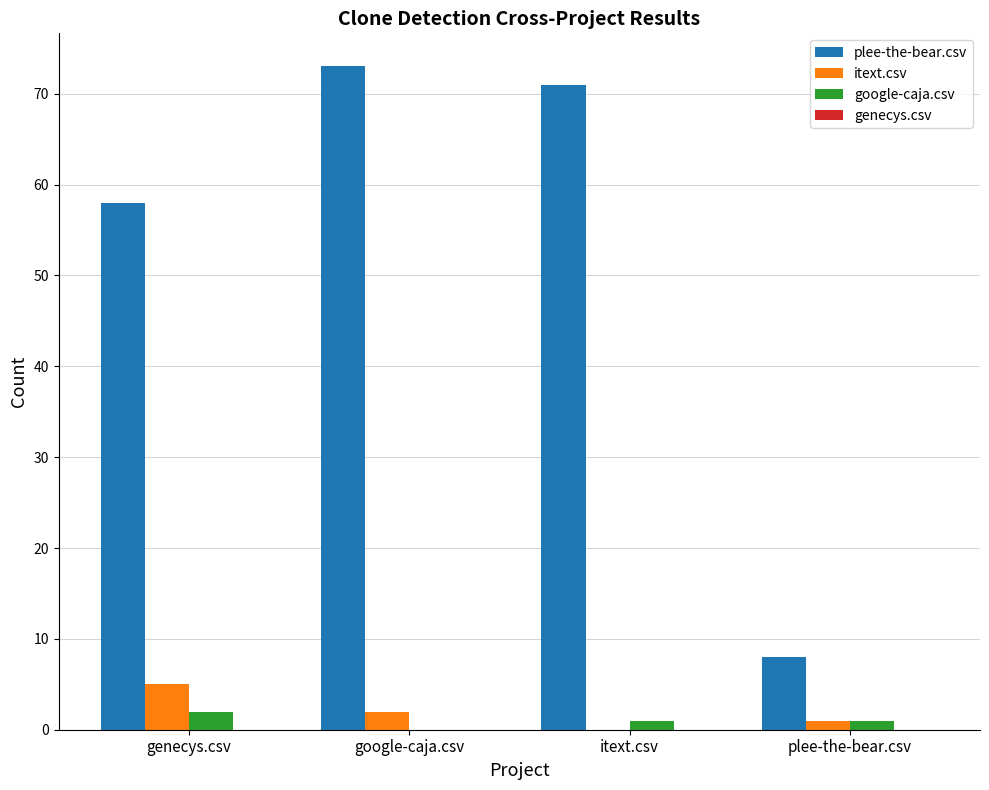

Is the value of itext.csv at itext.csv greater than the value of plee-the-bear.csv at genecys.csv?

No